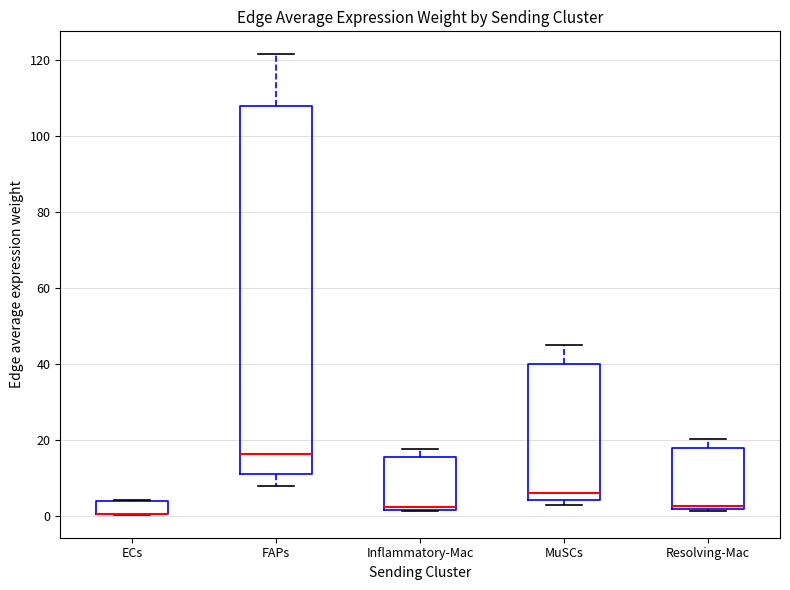

Reading left to right, read every box against the y-axis: the position of its median line, the range the box covers, and the ends of its whiskers. The values are not printed on the chart, so give them approximately, as read against the axis.

ECs: median 0 (drawn on the box's lower edge), box 0 to 4, whiskers 0 to 4
FAPs: median 16, box 12 to 108, whiskers 8 to 122
Inflammatory-Mac: median 2 (just above the box's lower edge), box 2 to 16, whiskers 2 to 18
MuSCs: median 6, box 4 to 40, whiskers 2 to 44
Resolving-Mac: median 2 (just above the box's lower edge), box 2 to 18, whiskers 2 to 20